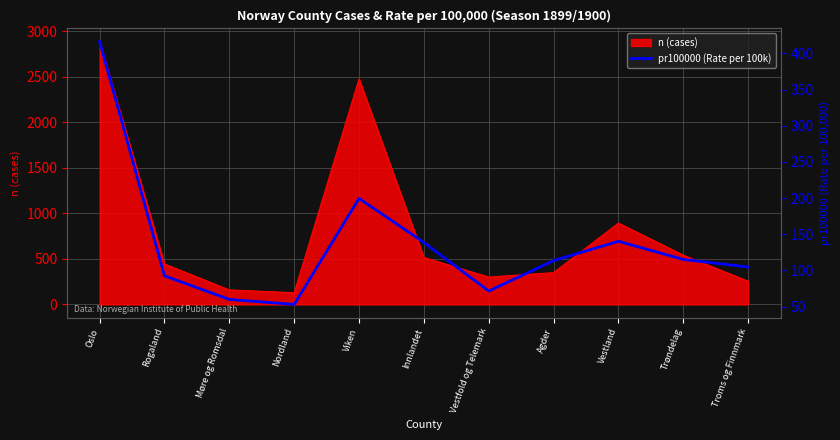

How many data points are above 113?

6